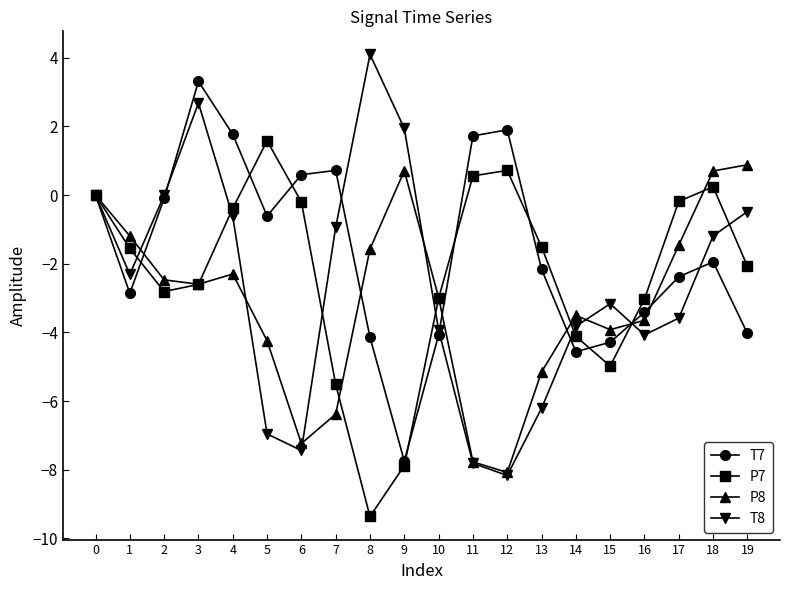

Rank the series by their maximum value, from highest to lowest.

T8, T7, P7, P8